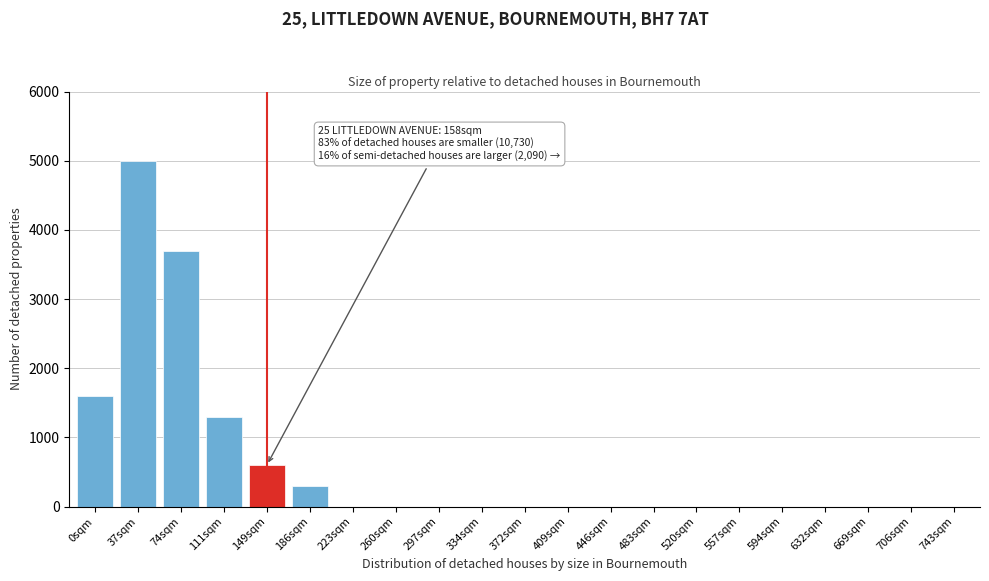

Reading left to right, transcribe all the data shown in this chart.

0sqm=1600	37sqm=5000	74sqm=3700	111sqm=1300	149sqm=600	186sqm=300	223sqm=0	260sqm=0	297sqm=0	334sqm=0	372sqm=0	409sqm=0	446sqm=0	483sqm=0	520sqm=0	557sqm=0	594sqm=0	632sqm=0	669sqm=0	706sqm=0	743sqm=0